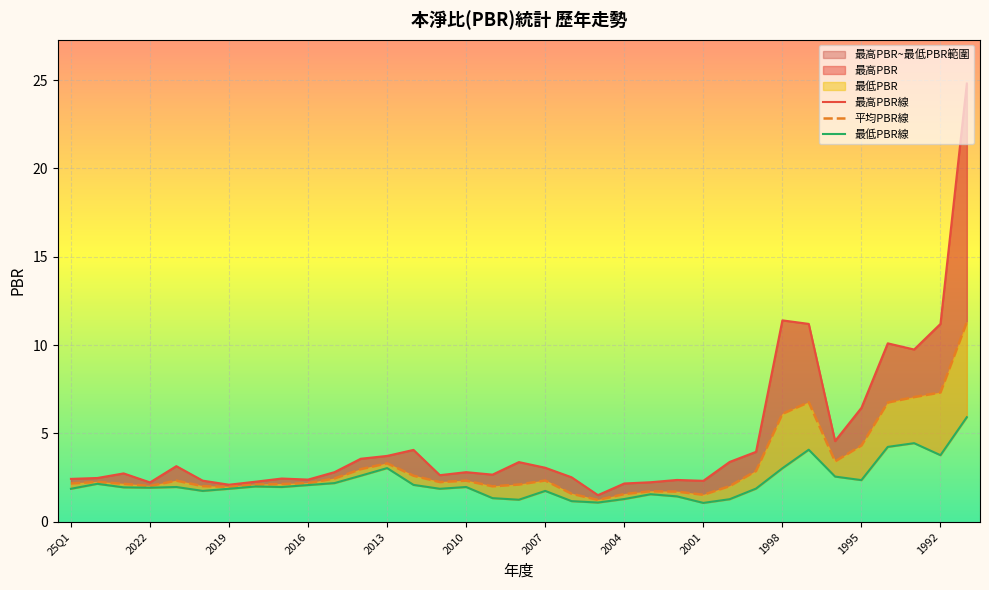

What is the value of the 最高PBR線 point at the 10th from the left?

2.4